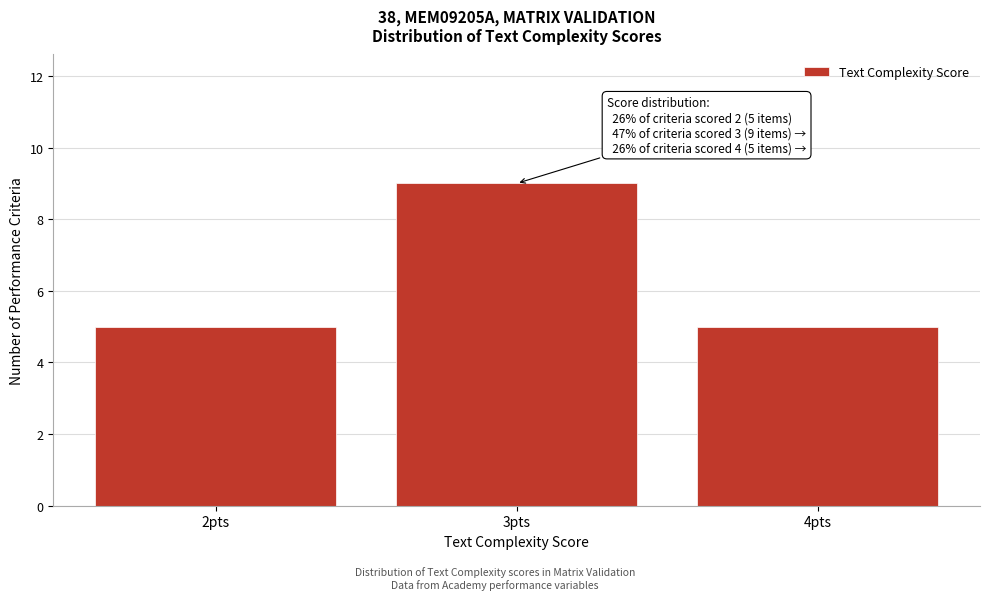

Reading left to right, list all the values displayed in this chart.

5	9	5